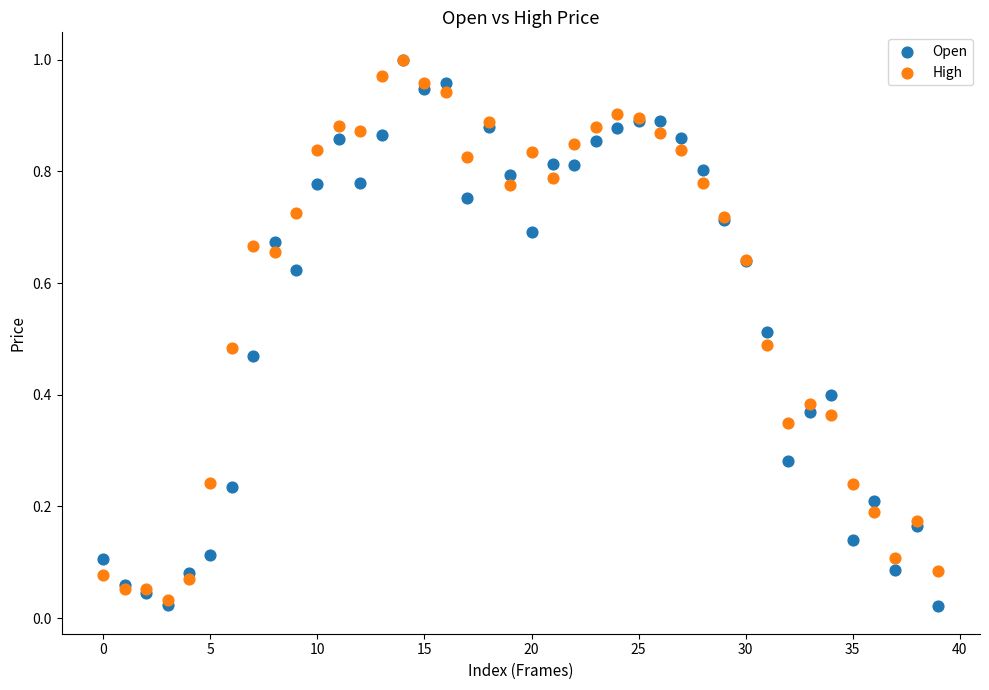

What are all the series names shown in the legend?

Open, High